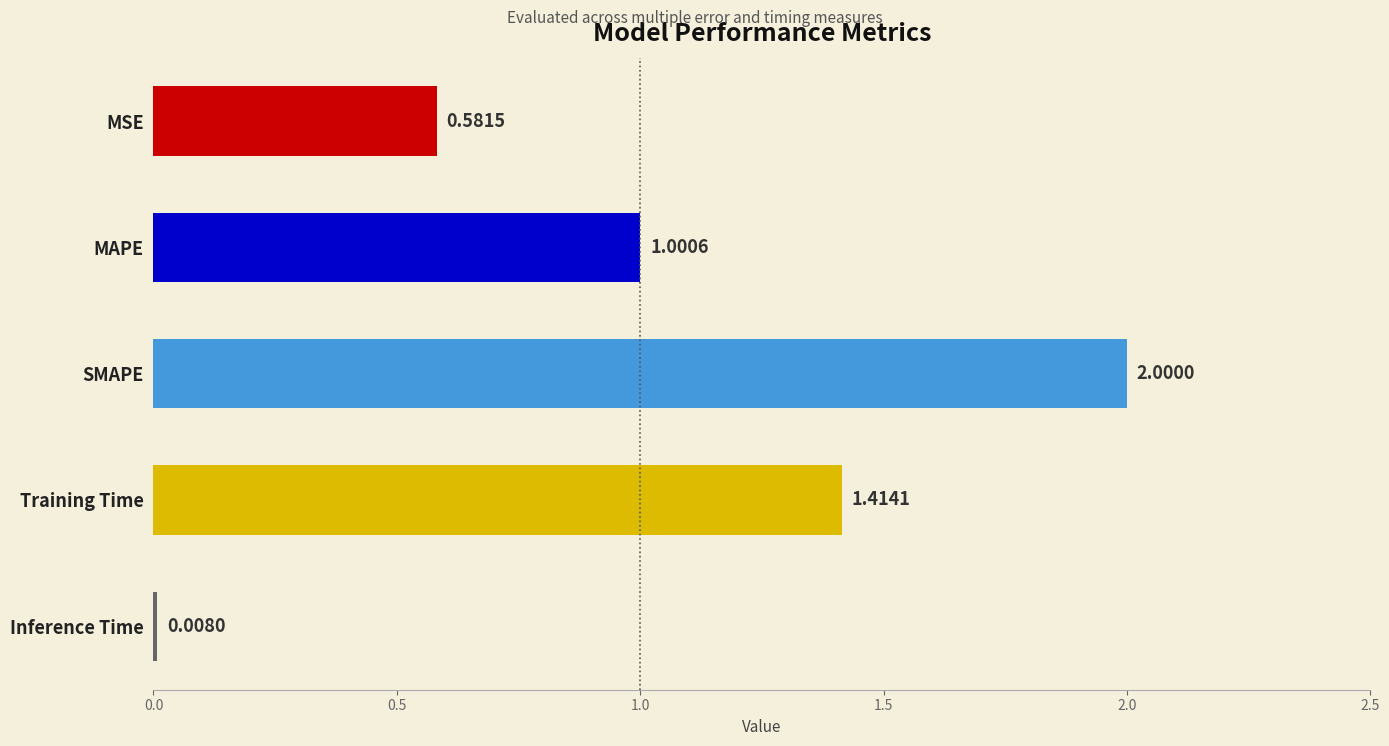

Rank the categories by value from lowest to highest.

Inference Time, MSE, MAPE, Training Time, SMAPE